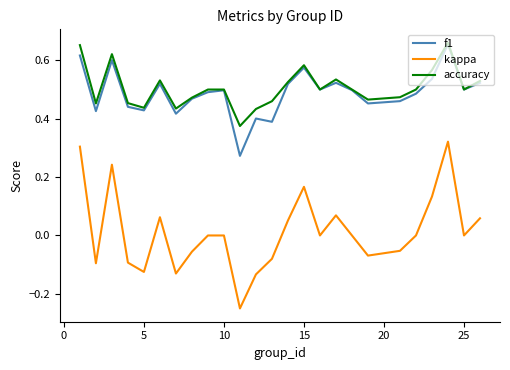

True or false: f1 and kappa intersect in this chart.

False